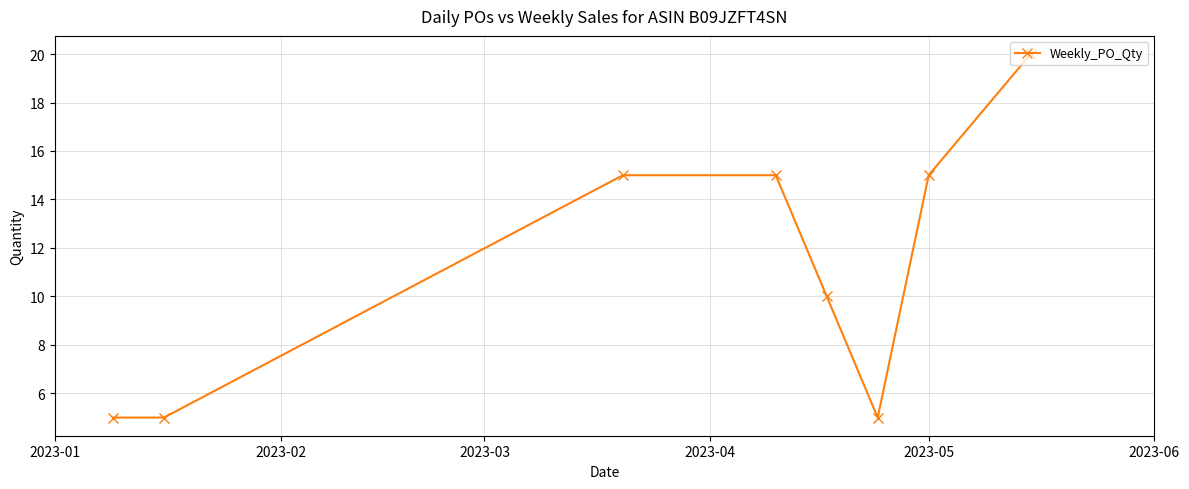

True or false: the data has more than 2 interior local peaks.

False